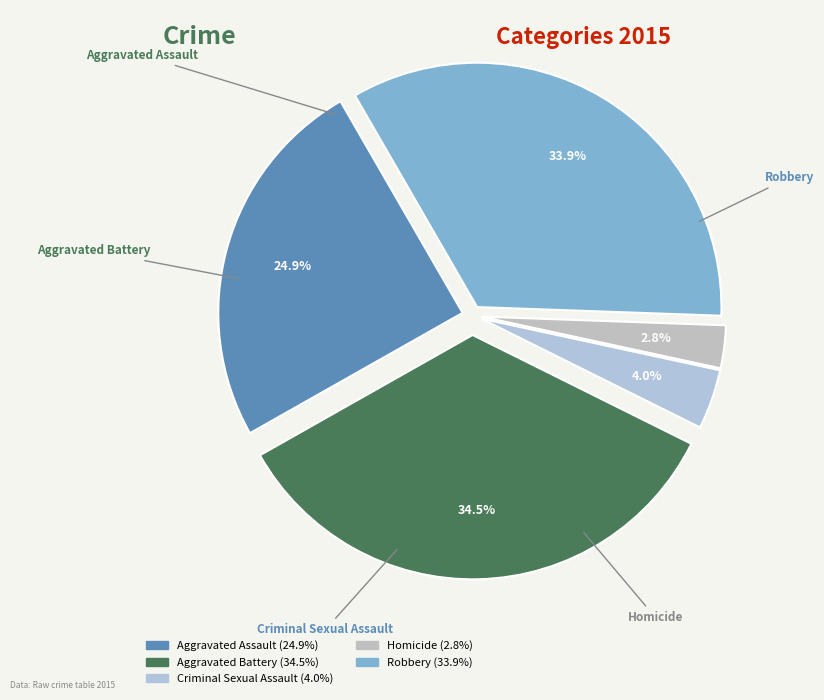

Is Homicide the majority of the pie?

No